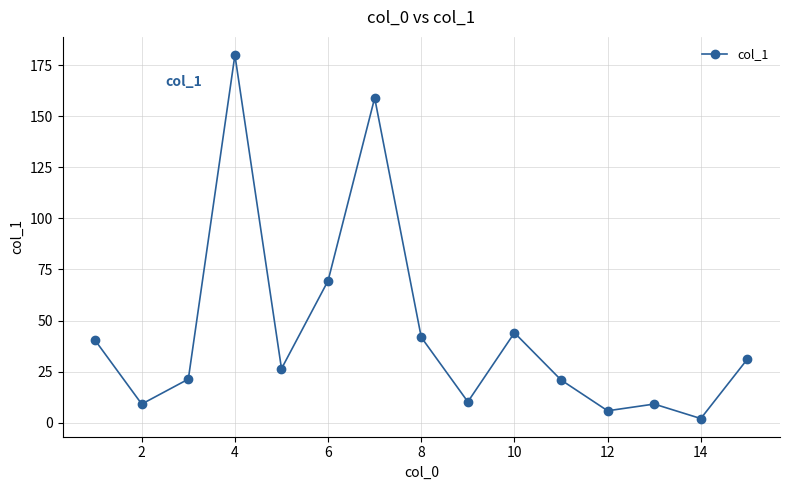

What is the sum of all values?

670.5